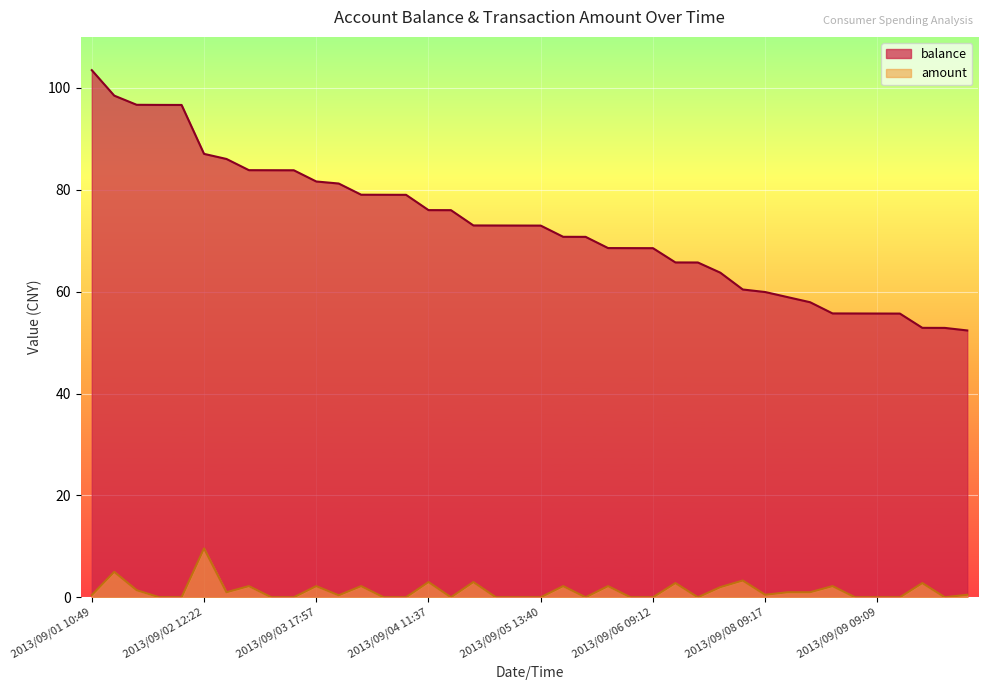

List the series in order of their overall mean, lowest first.

amount, balance